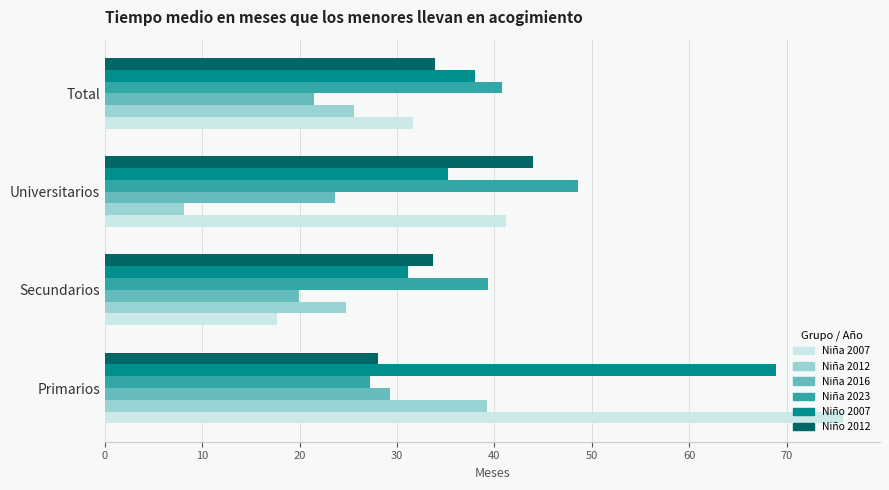

List the labels in order of Niña 2012 value, smallest first.

Universitarios, Secundarios, Total, Primarios